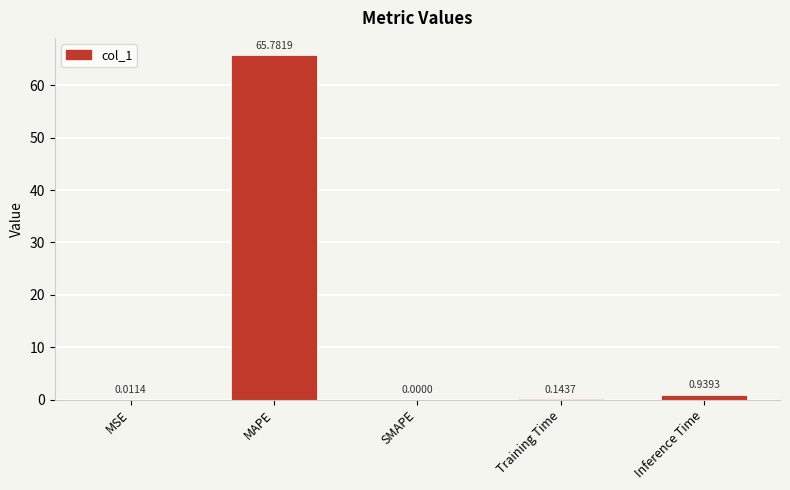

Between SMAPE and Training Time, which is larger?

Training Time